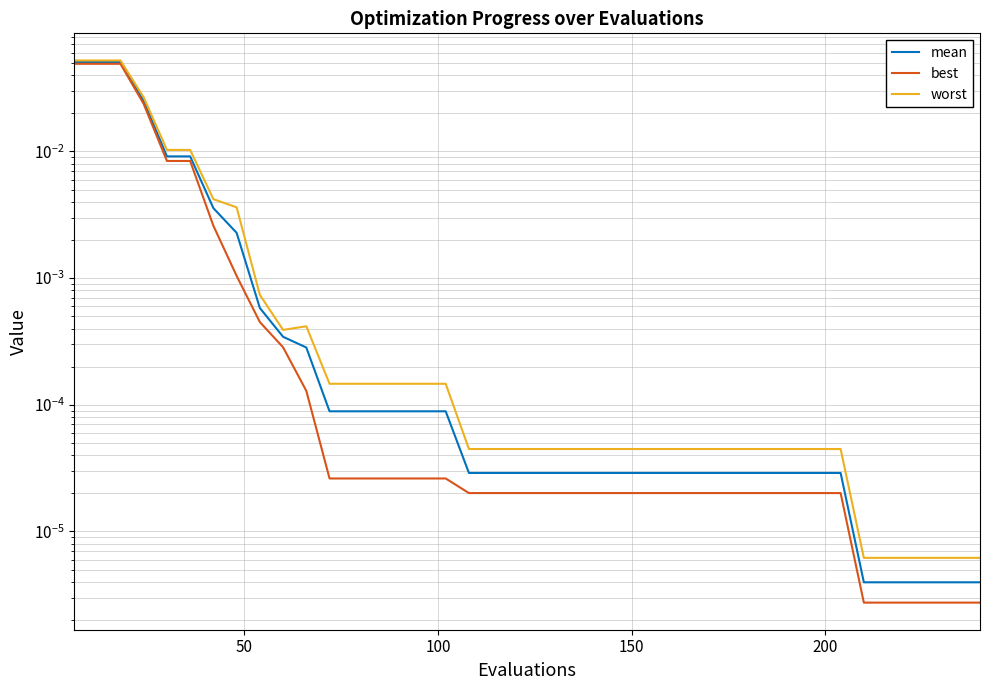

Reading left to right, transcribe all the data shown in this chart.

mean: 0.1	0.1	0.1	0.0	0.0	0.0	0.0	0.0	0.0	0.0	0.0	0.0	0.0	0.0	0.0	0.0	0.0	0.0	0.0	0.0	0.0	0.0	0.0	0.0	0.0	0.0	0.0	0.0	0.0	0.0	0.0	0.0	0.0	0.0	0.0	0.0	0.0	0.0	0.0	0.0
best: 0.0	0.0	0.0	0.0	0.0	0.0	0.0	0.0	0.0	0.0	0.0	0.0	0.0	0.0	0.0	0.0	0.0	0.0	0.0	0.0	0.0	0.0	0.0	0.0	0.0	0.0	0.0	0.0	0.0	0.0	0.0	0.0	0.0	0.0	0.0	0.0	0.0	0.0	0.0	0.0
worst: 0.1	0.1	0.1	0.0	0.0	0.0	0.0	0.0	0.0	0.0	0.0	0.0	0.0	0.0	0.0	0.0	0.0	0.0	0.0	0.0	0.0	0.0	0.0	0.0	0.0	0.0	0.0	0.0	0.0	0.0	0.0	0.0	0.0	0.0	0.0	0.0	0.0	0.0	0.0	0.0